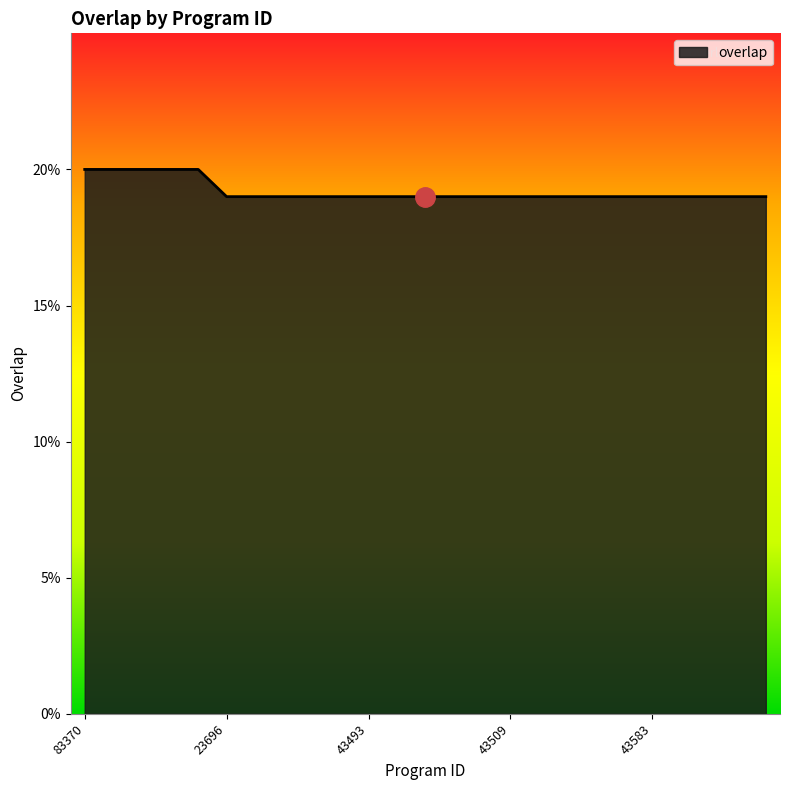

What is the minimum value shown in the chart?

19